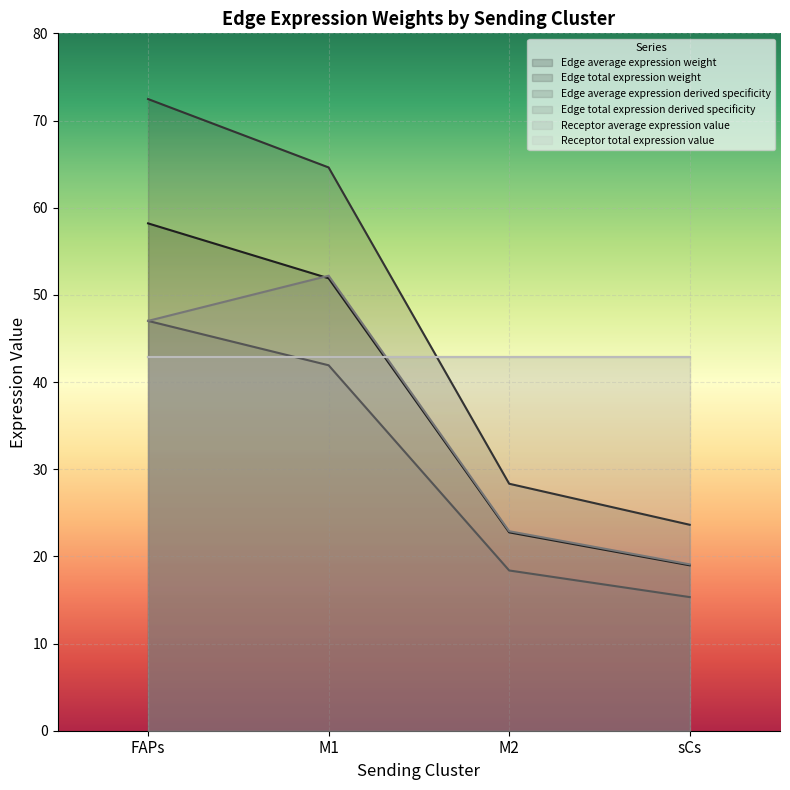

True or false: Edge total expression weight and Edge average expression weight cross at least once.

False